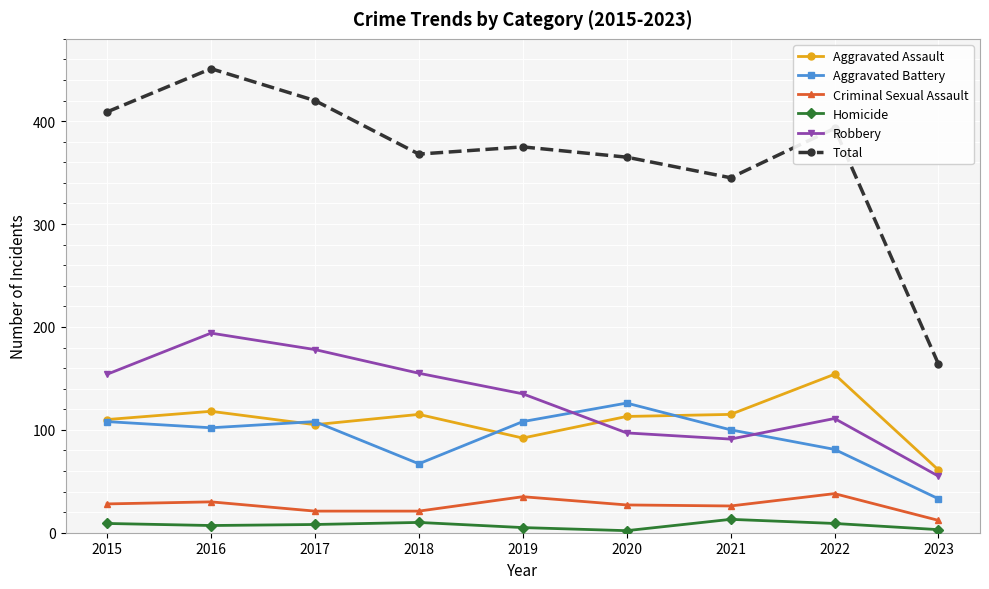

At which category does the chart reach its peak across all series?

2016